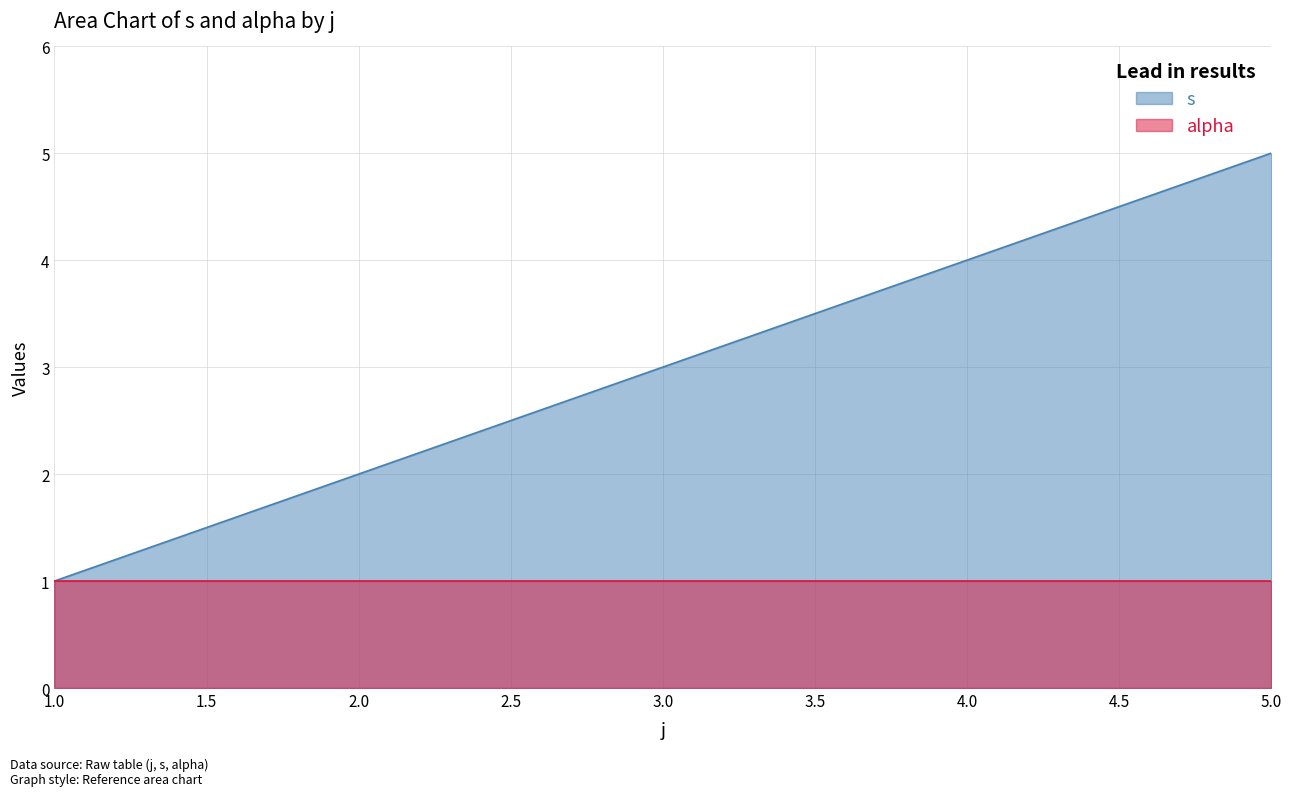

Rank the categories by value from lowest to highest.

1, 2, 3, 4, 5